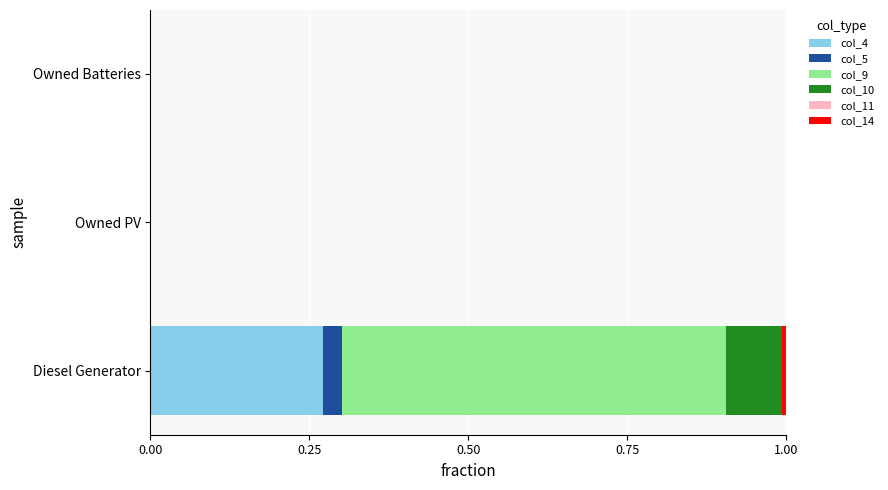

At which category is the sum across all series the highest?

Diesel Generator